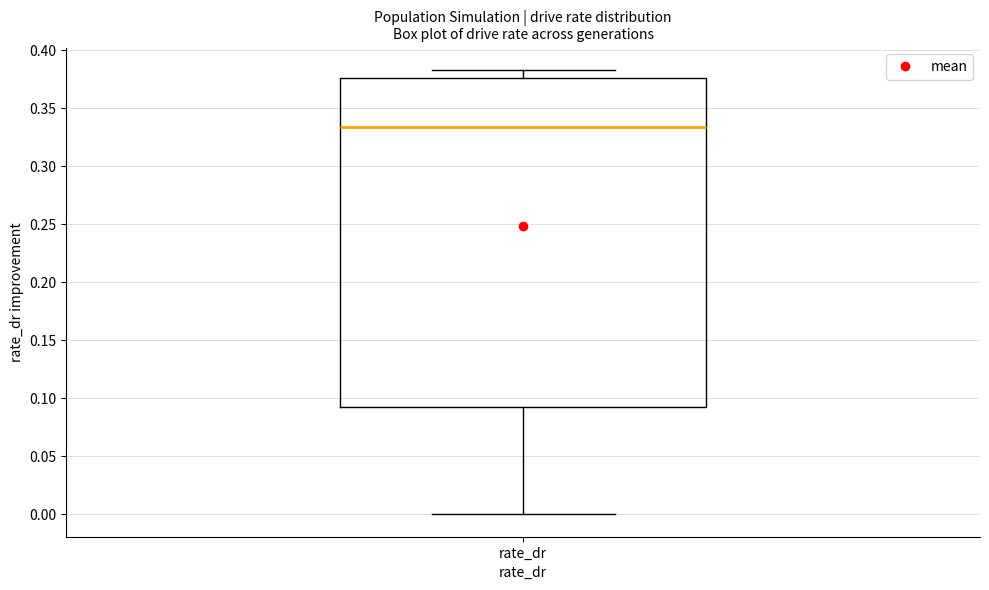

Transcribe this box plot: give where the median line is, the range the box spans, and where the two whiskers end, as read against the y-axis. The values are not printed on the chart, so give them approximately, as read against the axis.

median 0.335, box 0.095 to 0.375, whiskers 0.000 to 0.385